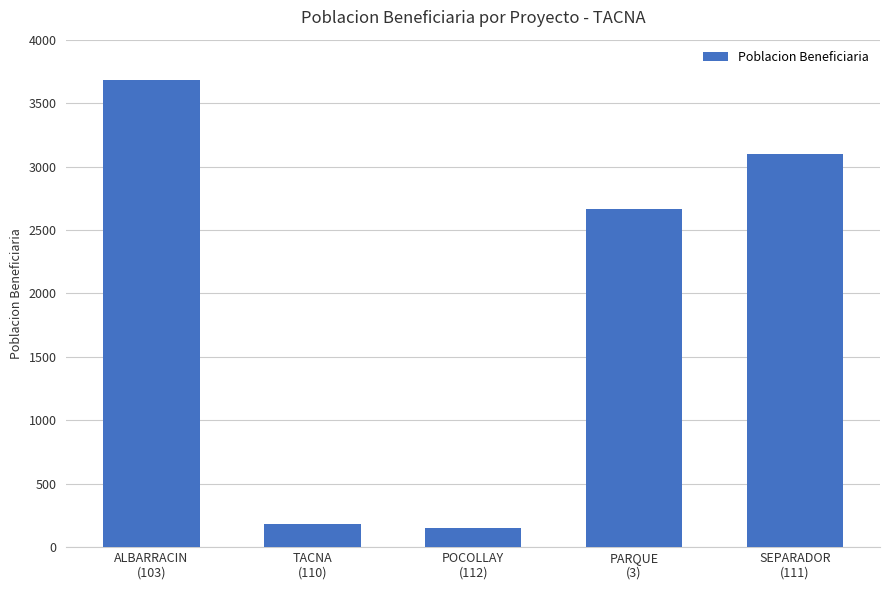

What is the minimum value shown in the chart?

152